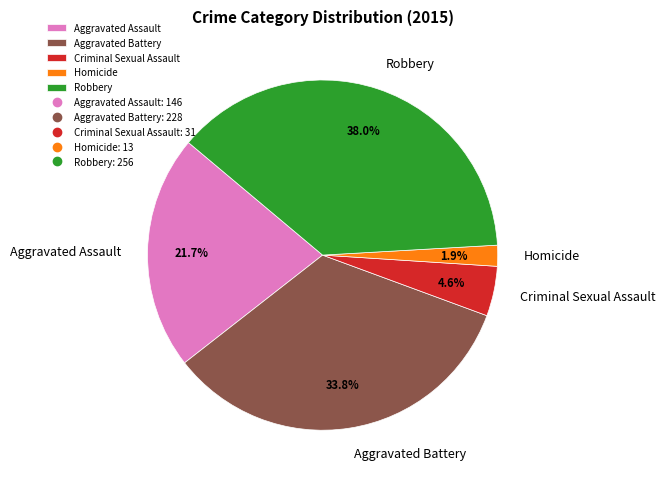

To the nearest percent, what portion does Criminal Sexual Assault represent?

5%